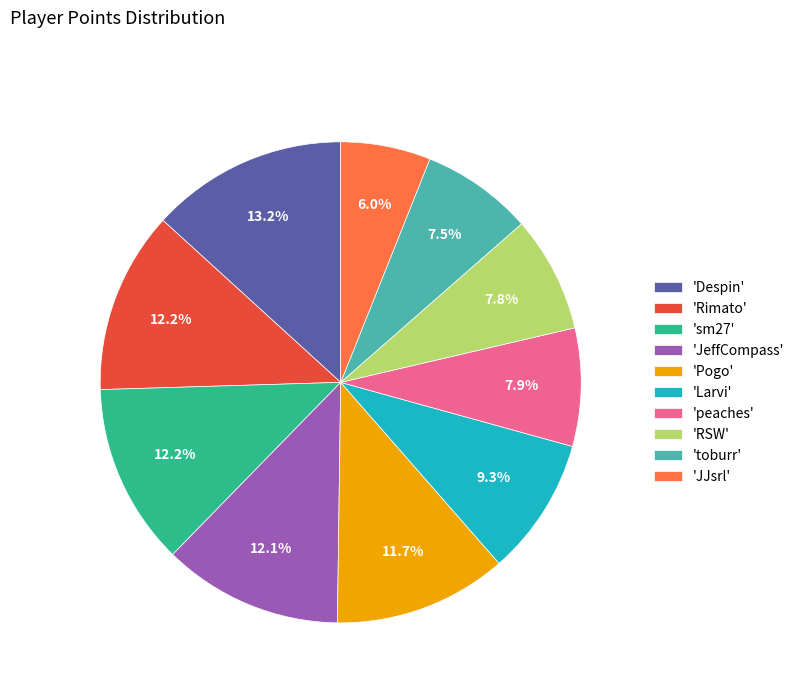

Between 'Pogo' and 'peaches', which is larger?

'Pogo'